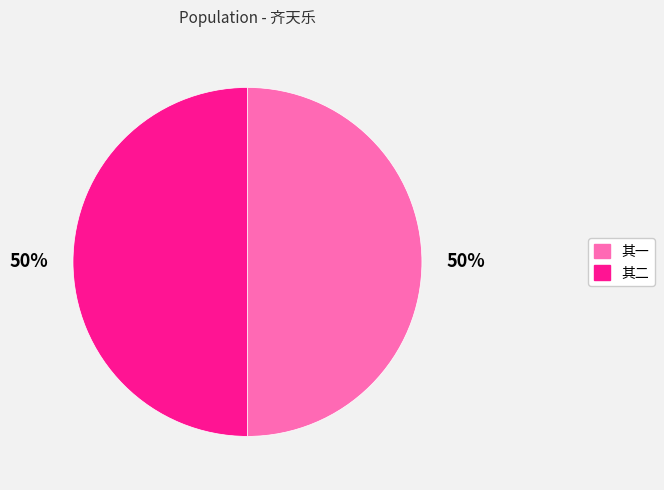

To the nearest percent, what is the average slice percentage?

50%